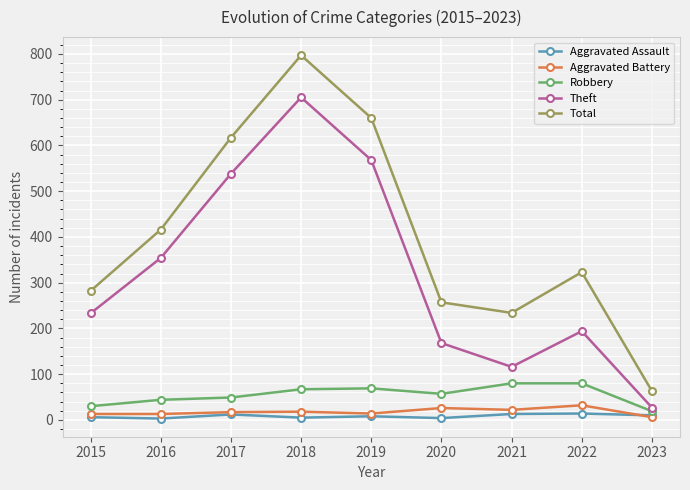

Rank the series by their maximum value, from highest to lowest.

Total, Theft, Robbery, Aggravated Battery, Aggravated Assault